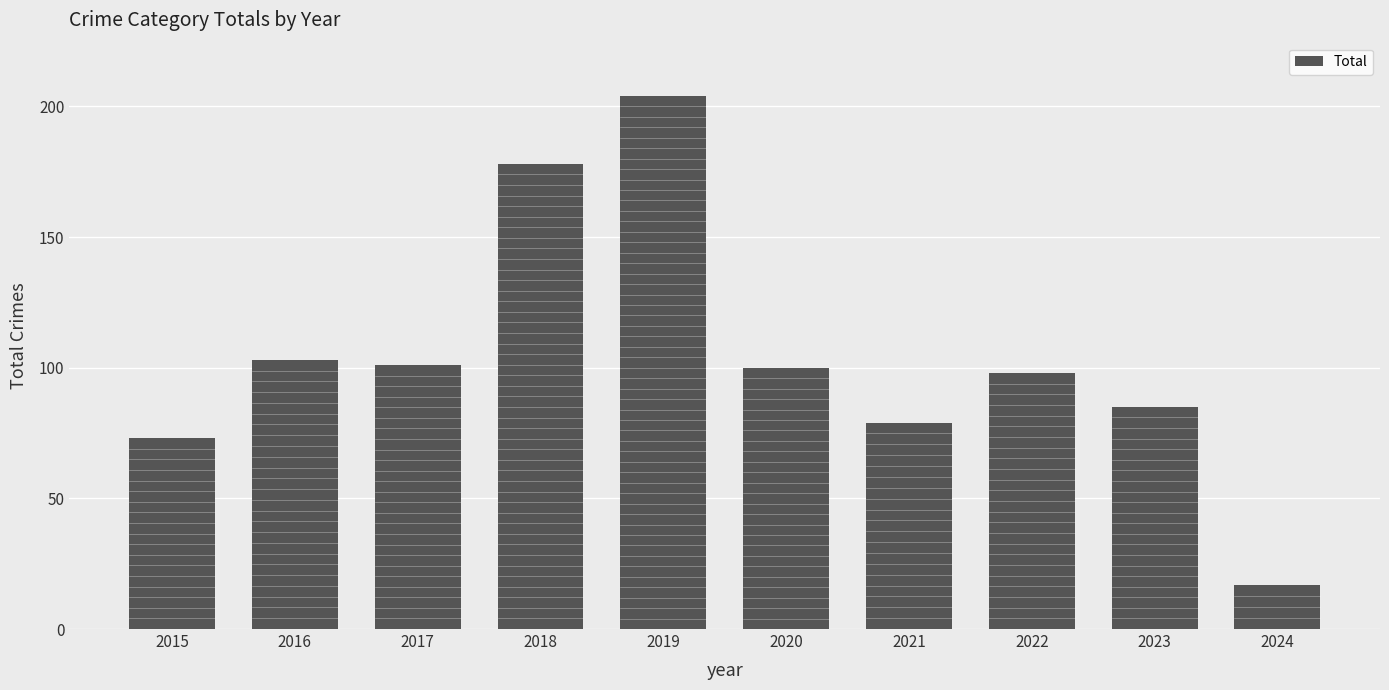

What is the greatest value displayed?

204